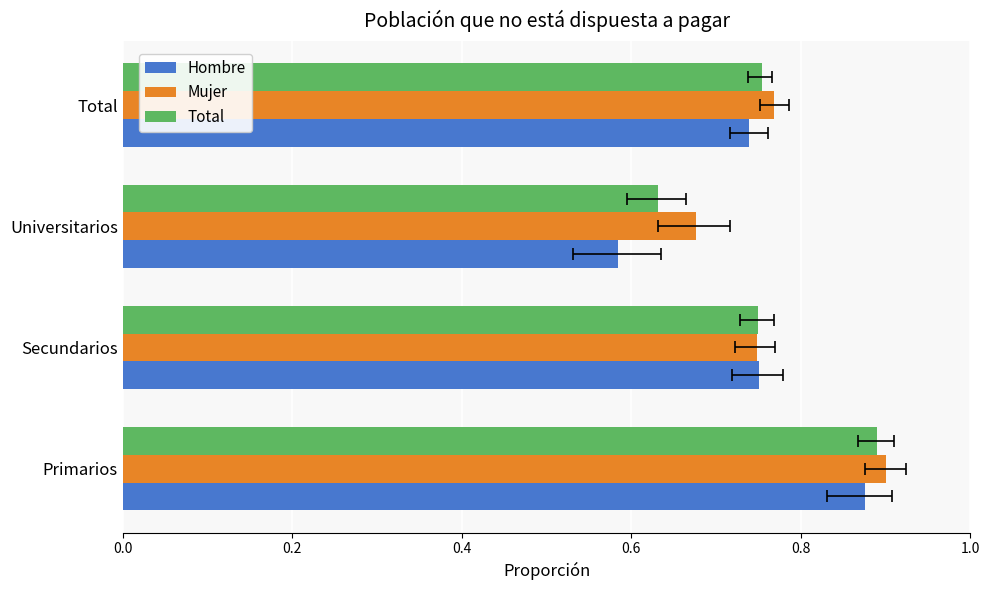

What is the maximum value for Hombre?

0.9